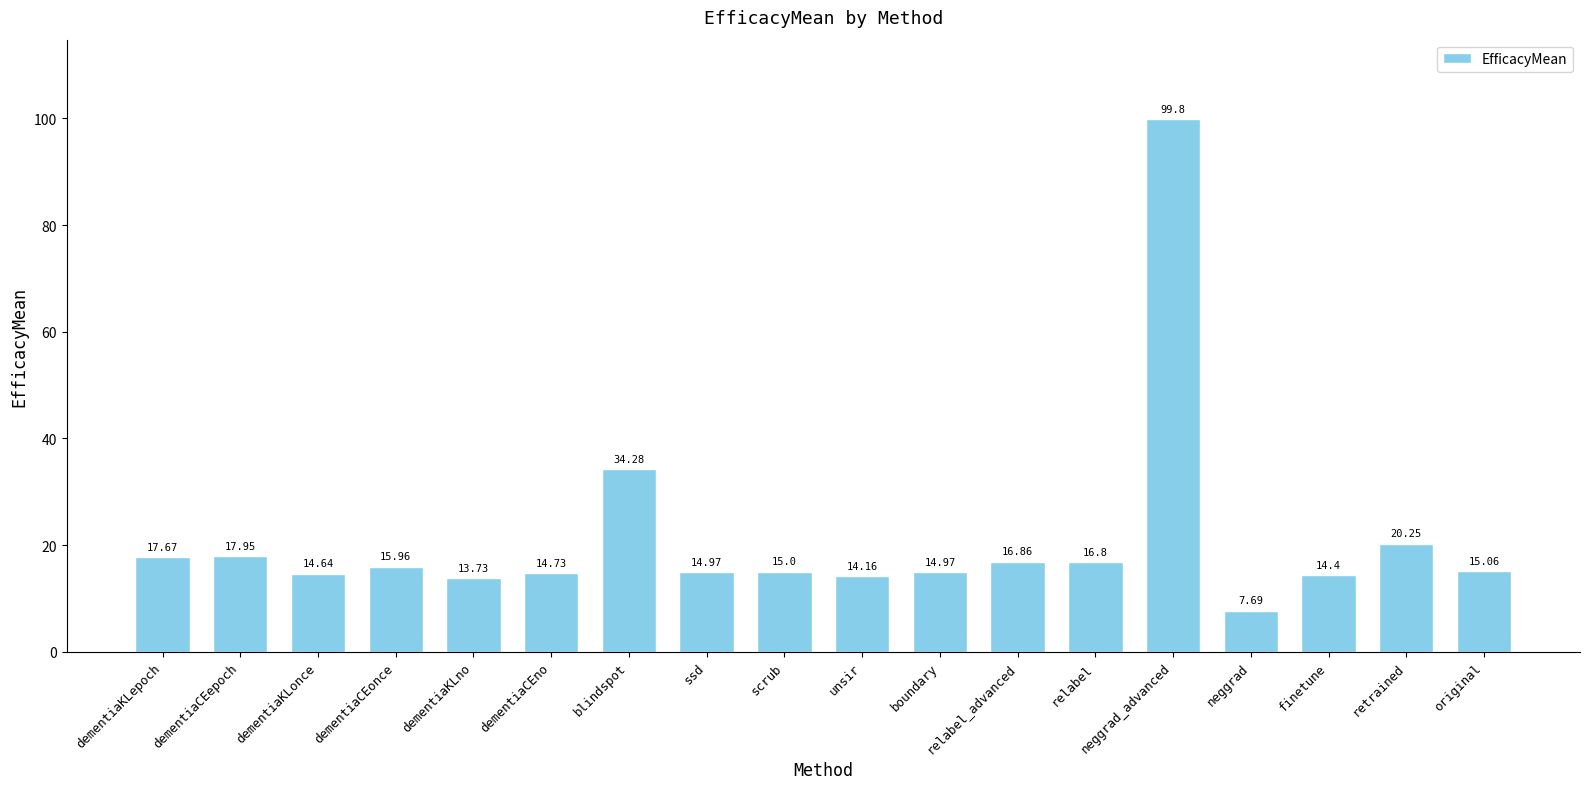

What is the minimum value shown in the chart?

7.7